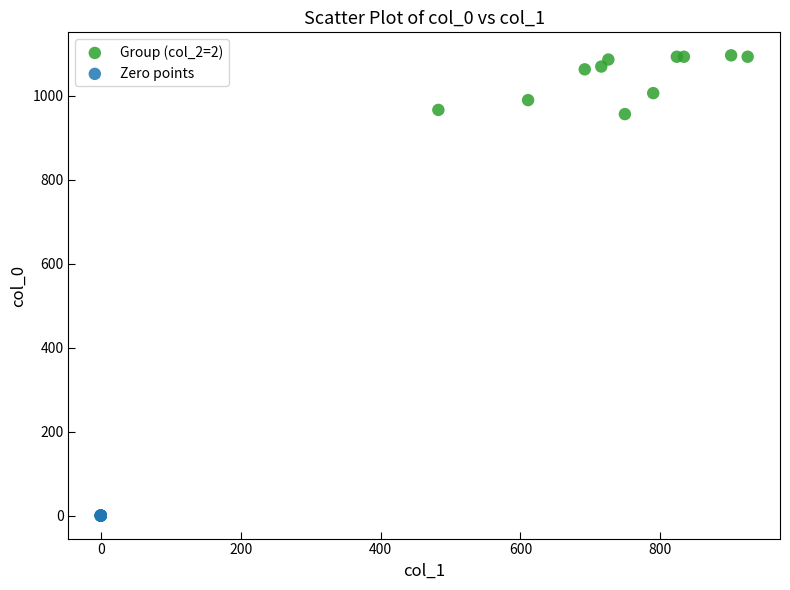

Which series reaches the maximum Y coordinate?

Group (col_2=2)